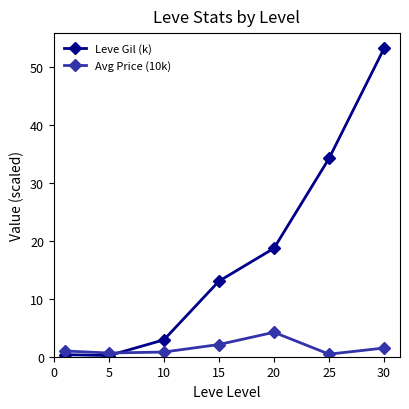

True or false: Leve Gil (k) has more than 1 points higher than both neighbors.

False